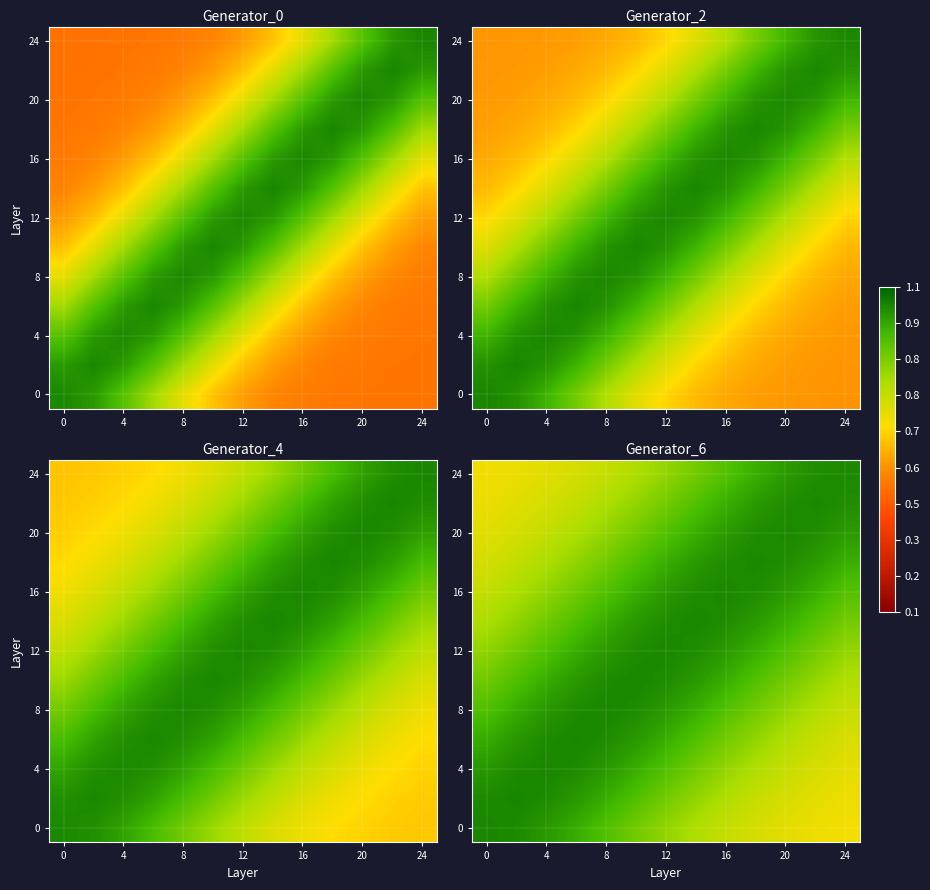

Read the 16 value at 0.

0.8